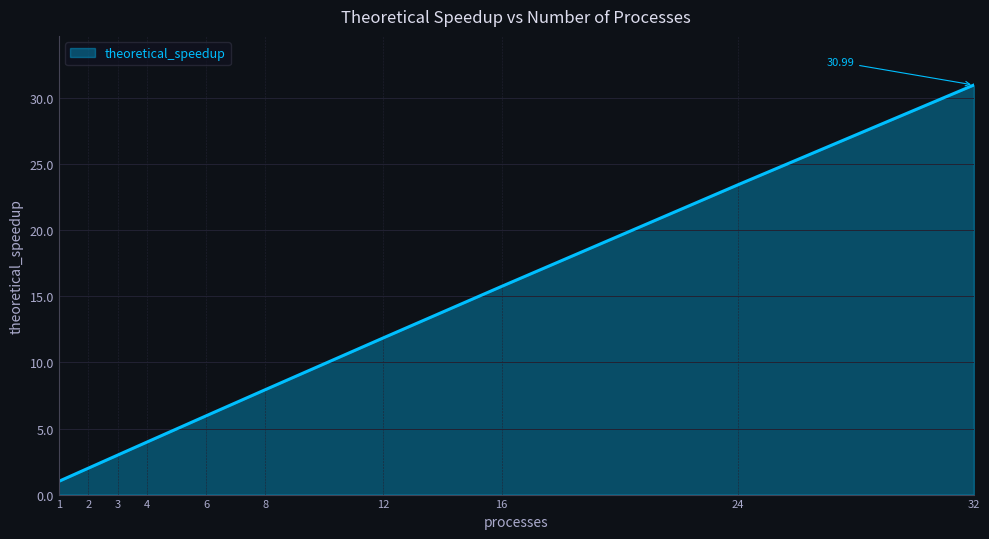

Does the chart have visible grid lines?

Yes